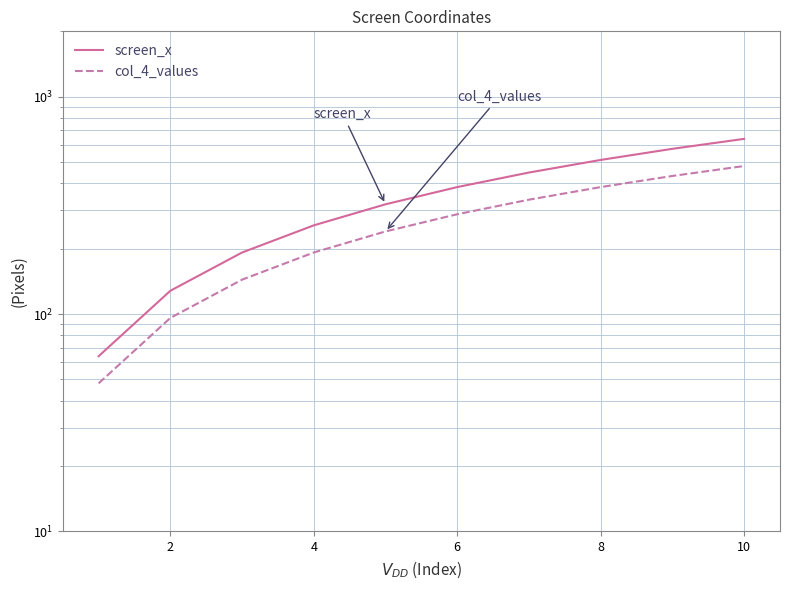

How many data points in screen_x are above 384?

4